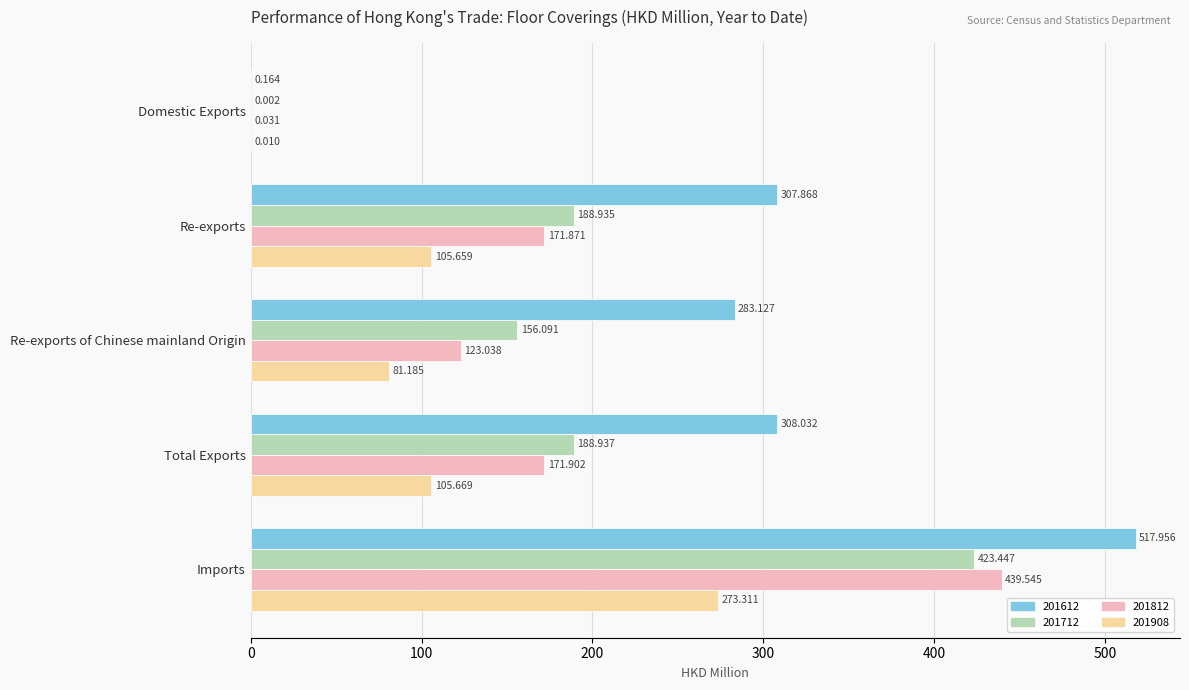

Is it true that 201812 equals 69.9 at Re-exports of Chinese mainland Origin?

False